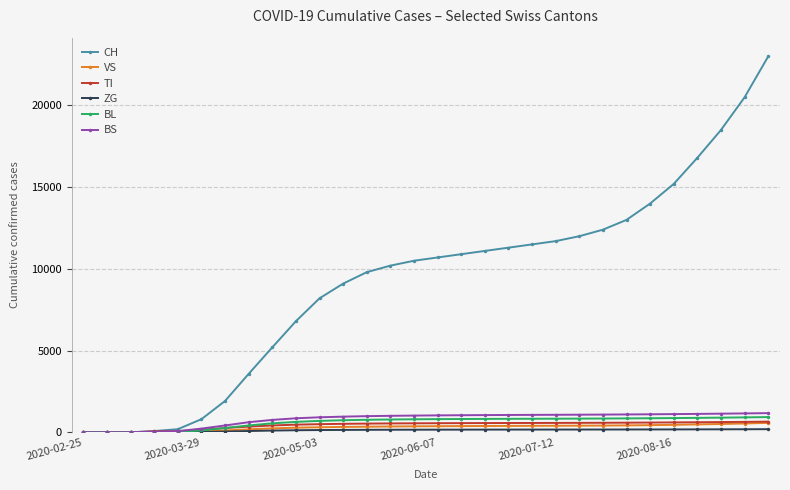

Count the number of categories in the chart.

30